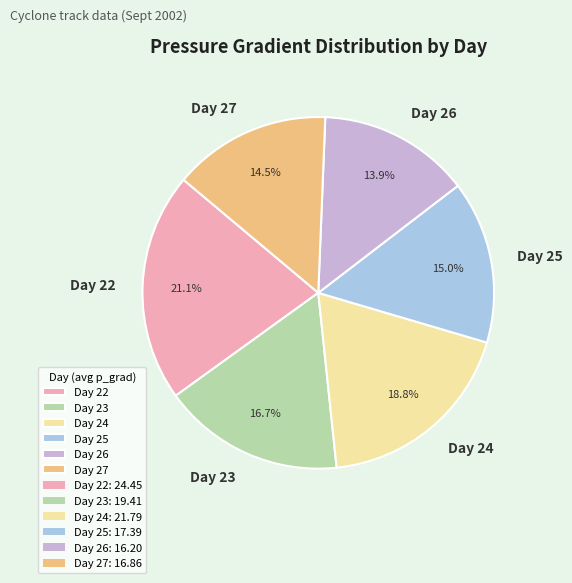

Which category has the smallest portion of the pie?

Day 26